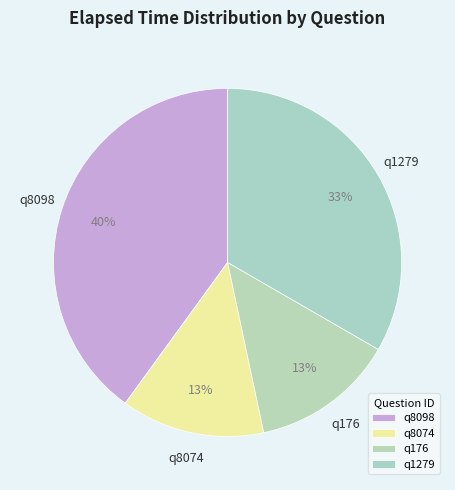

Does q8098 account for over 50% of the chart?

No